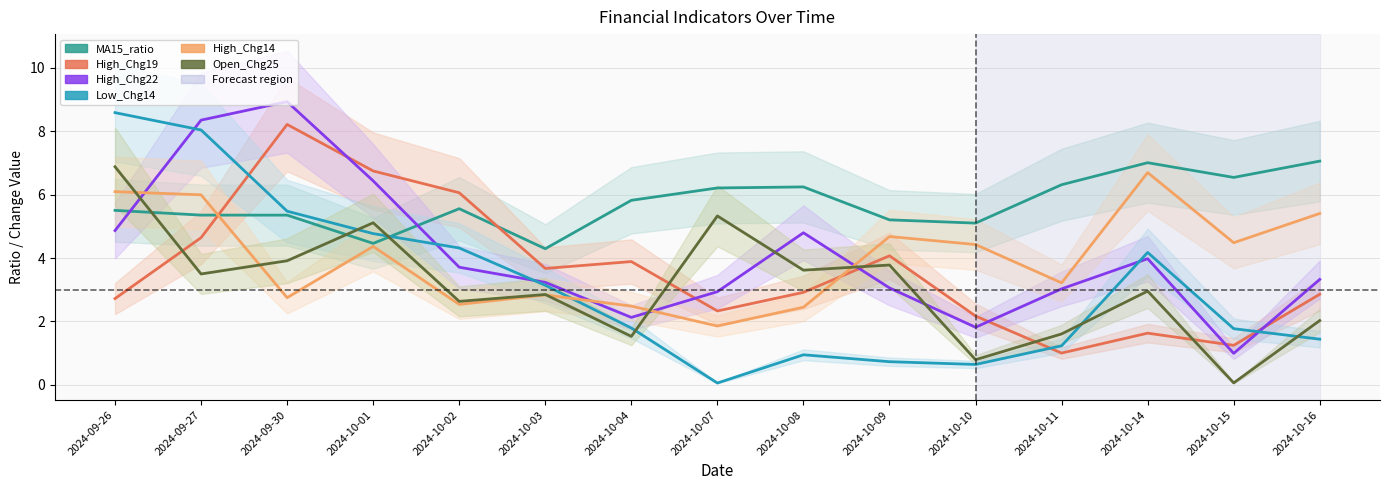

Where does the High_Chg14 series first go above 4?

2024-09-26